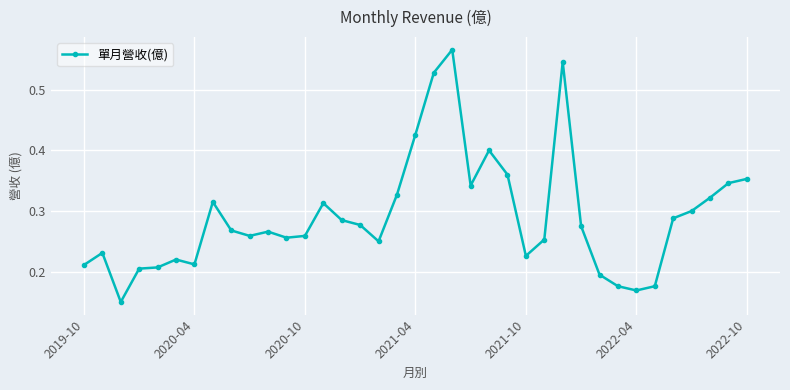

True or false: there are more than 0 points higher than both neighbors.

True